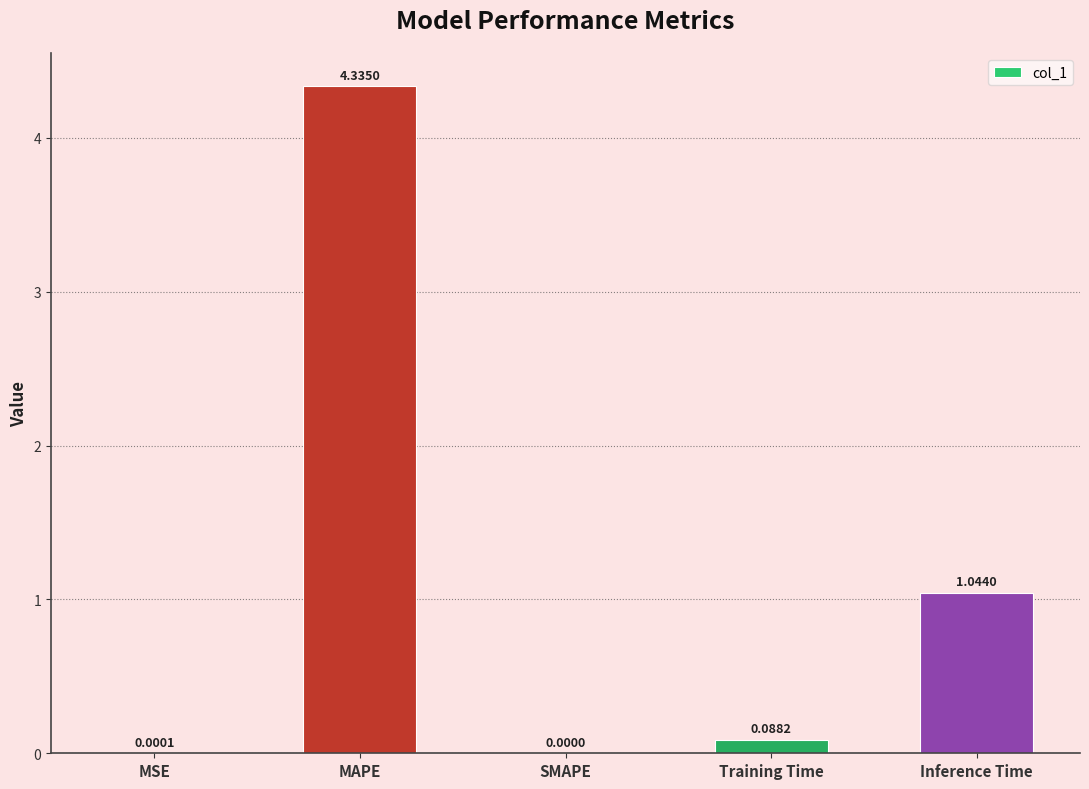

What is the sum of all values?

5.5